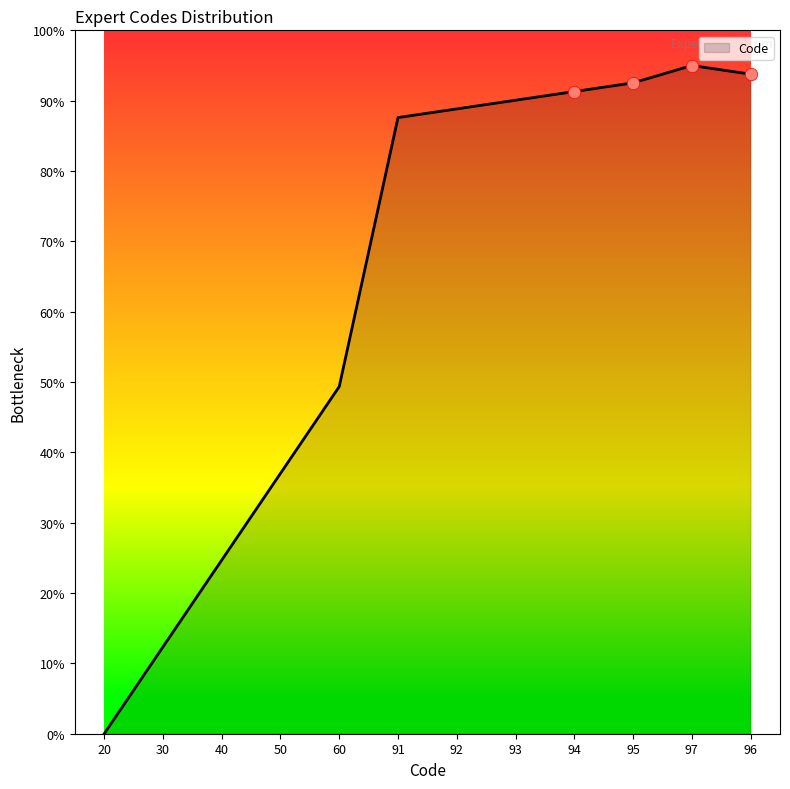

What is the ratio of the value at 96 to the value at 50?

2.5